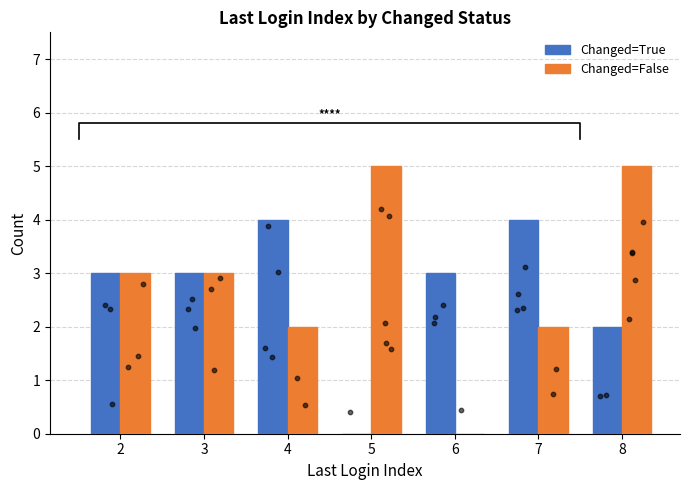

What is the total value across all series at 3?

6